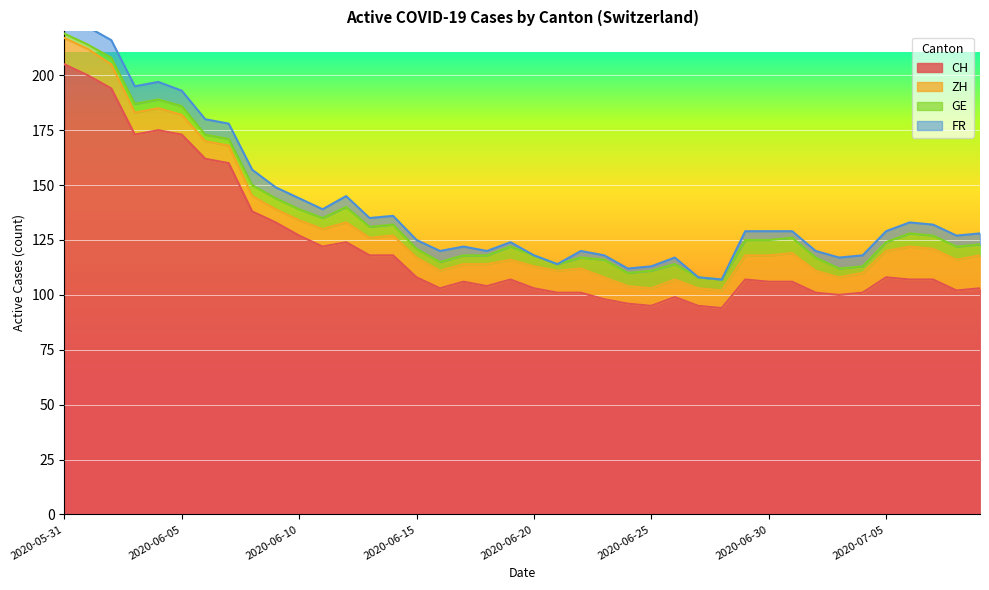

At which category is the sum across all series the highest?

2020-05-31